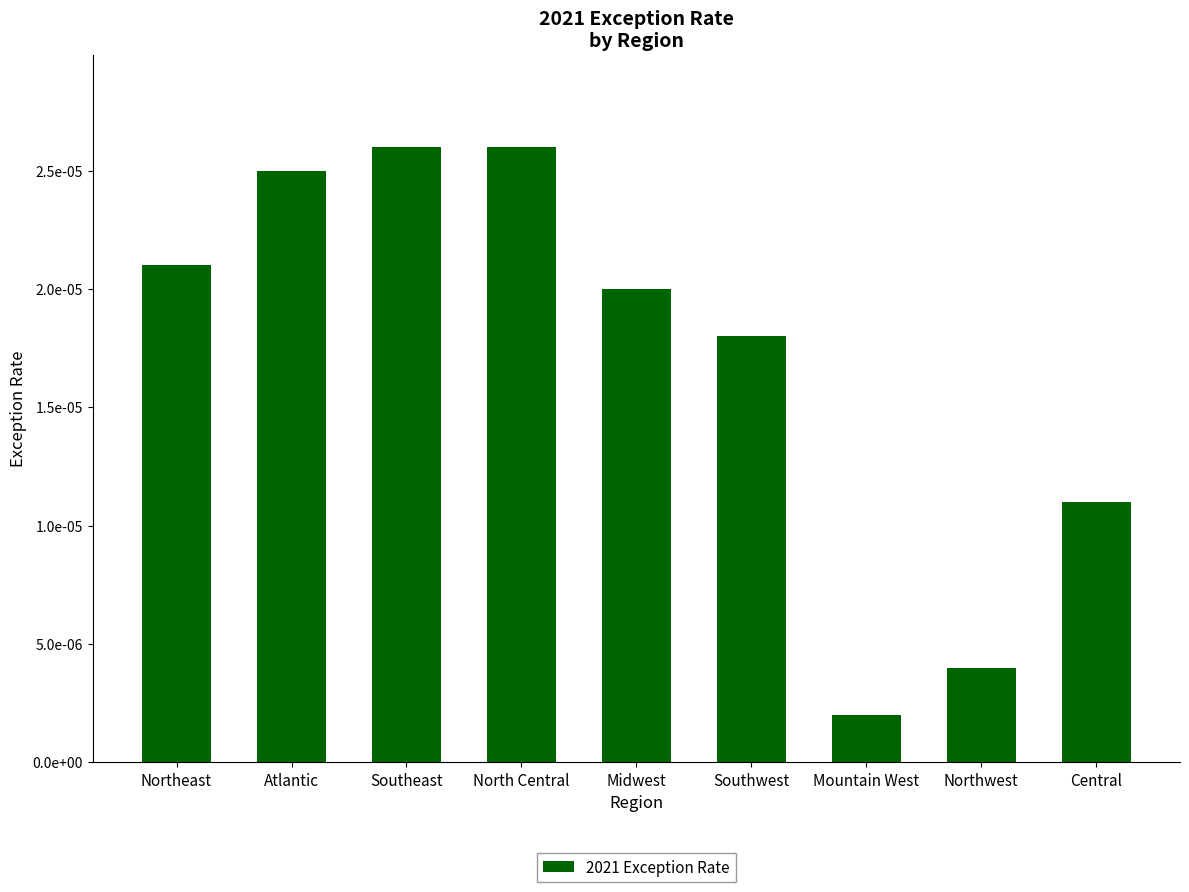

Is it true that the value at Atlantic is 0.0?

False